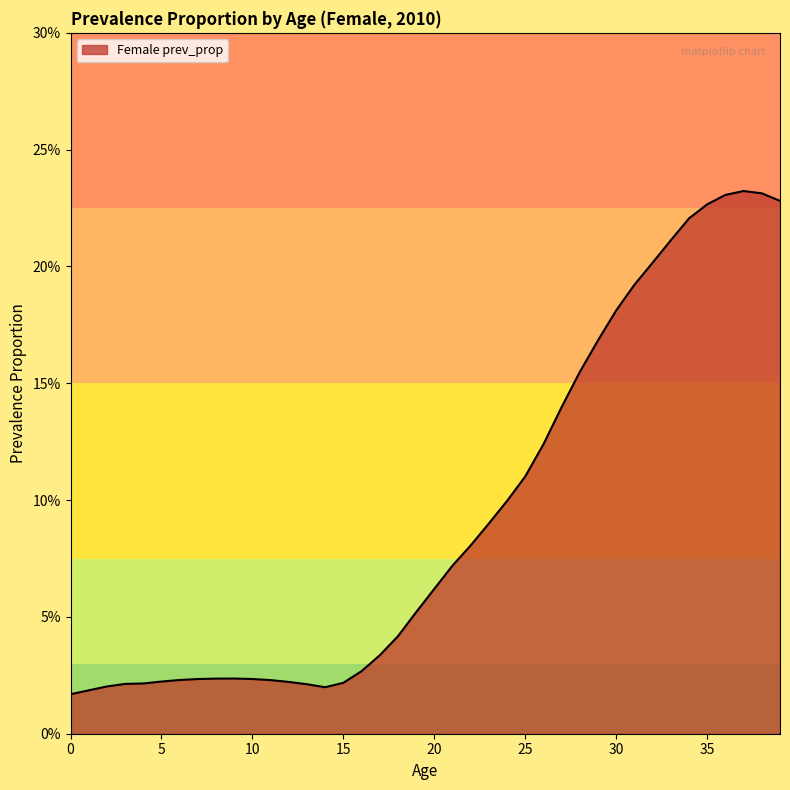

Is this an area chart (filled region under the line)?

Yes